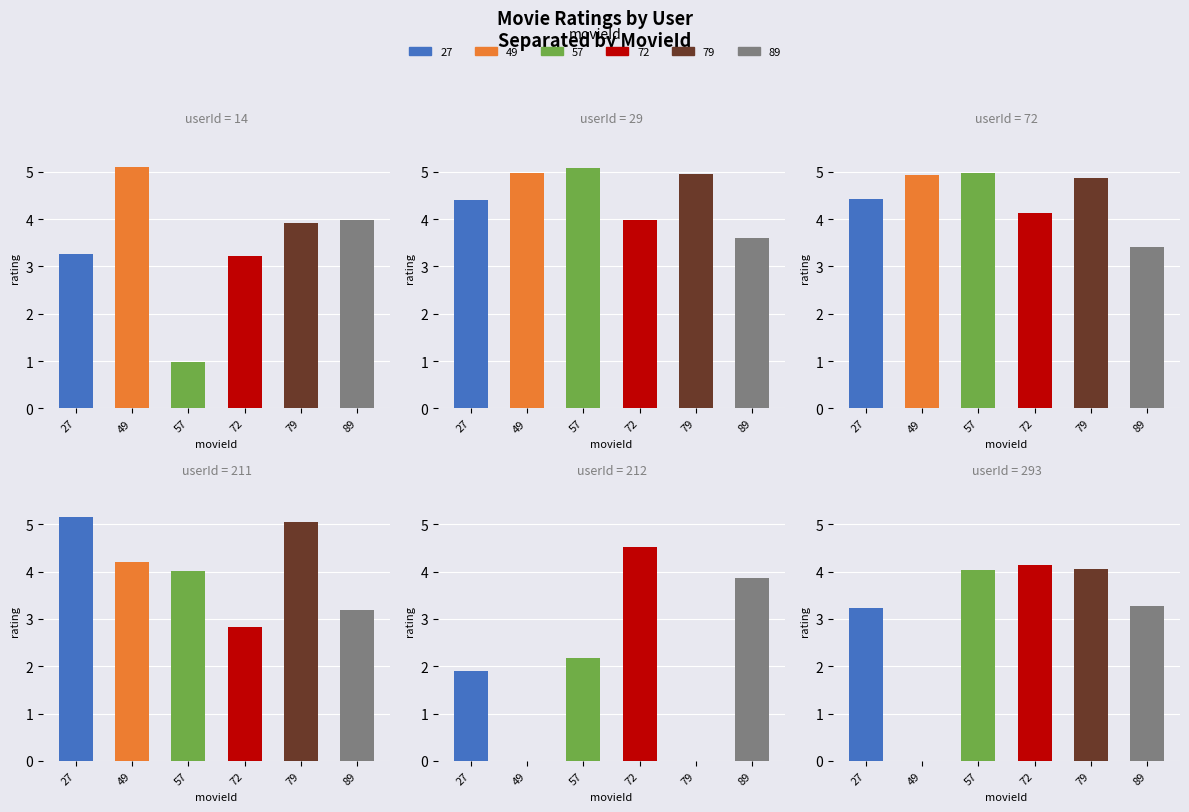

What is the total value across all series at 49?

19.2